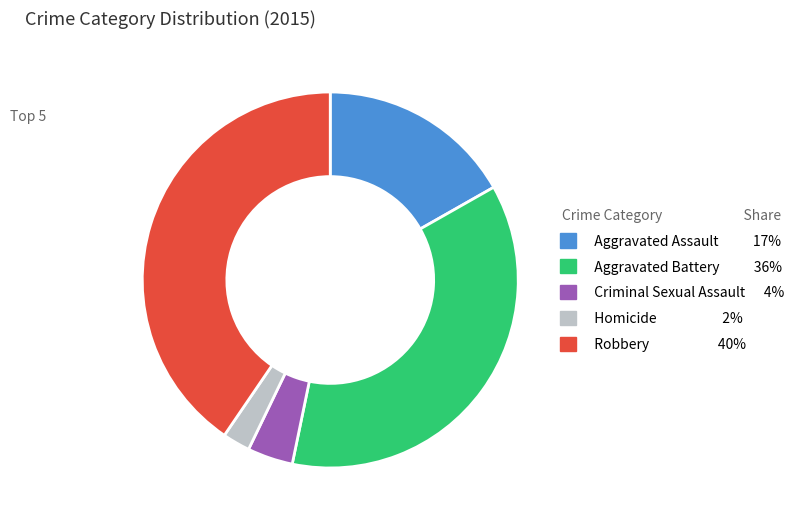

Which has a higher value, Homicide or Robbery?

Robbery